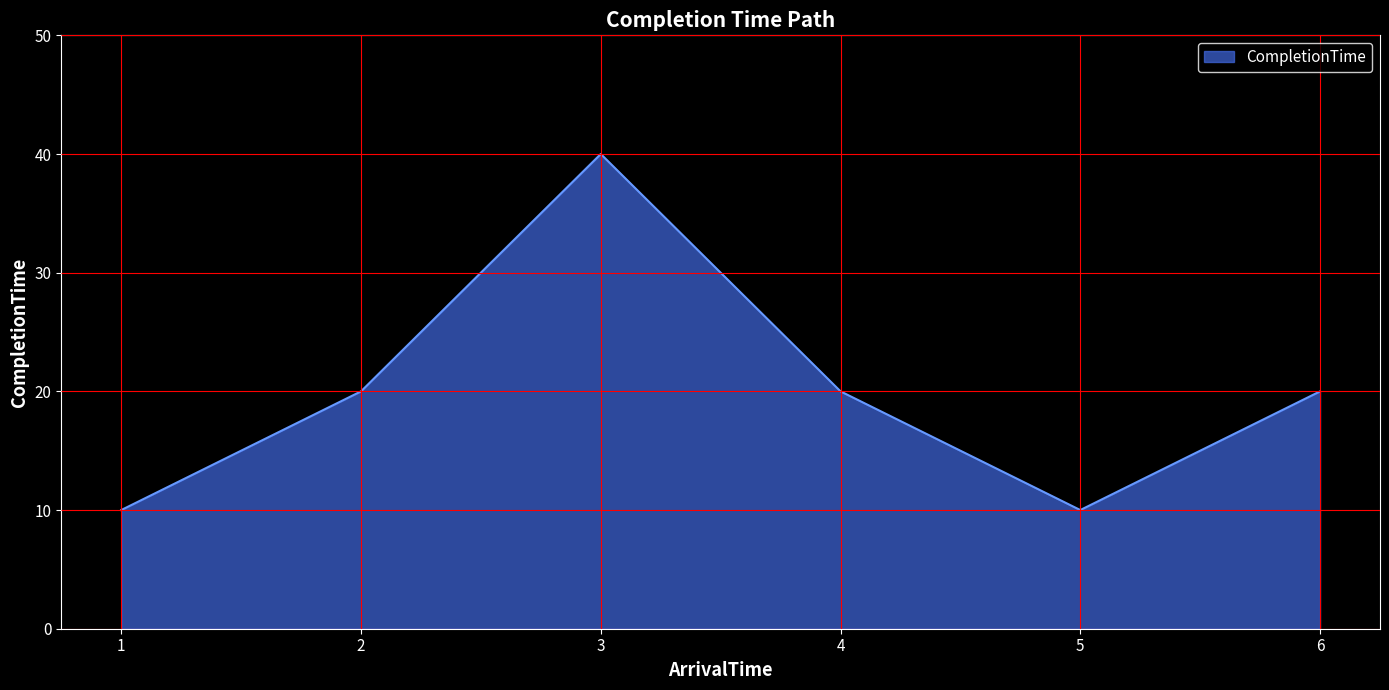

The chart shows a value of 20 at 6. True or false?

True